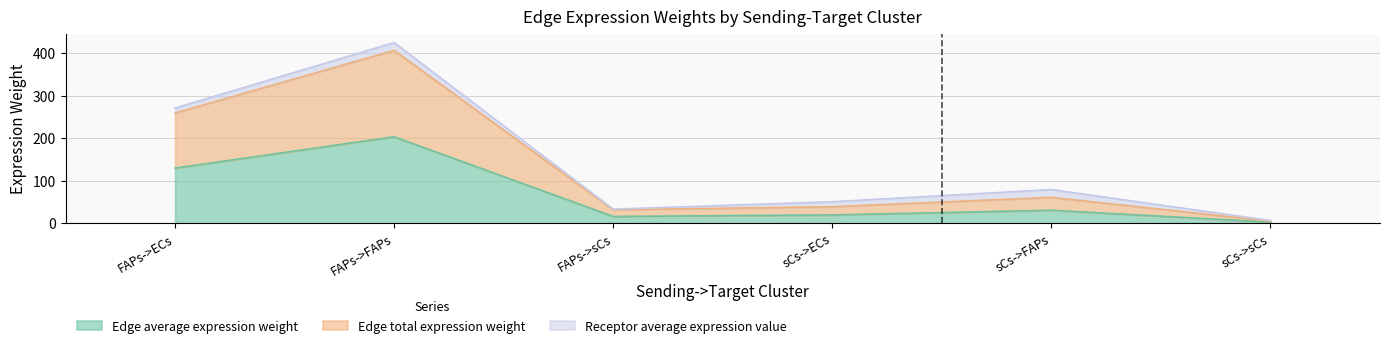

Which series changed the most between FAPs->FAPs and sCs->FAPs?

Edge total expression weight